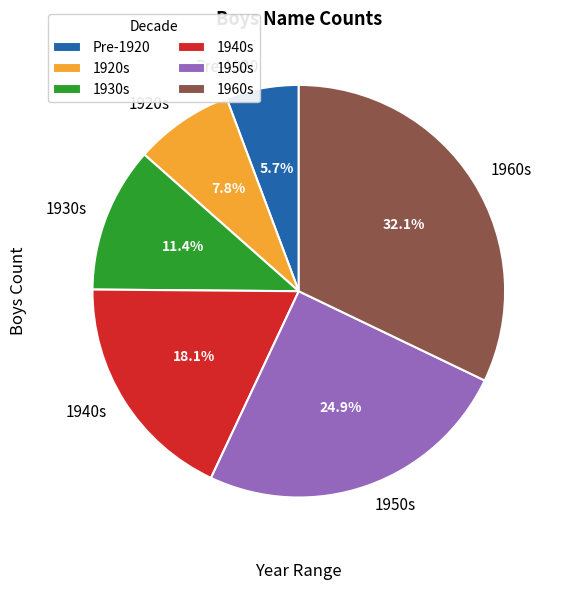

Which has a higher value, Pre-1920 or 1920s?

1920s